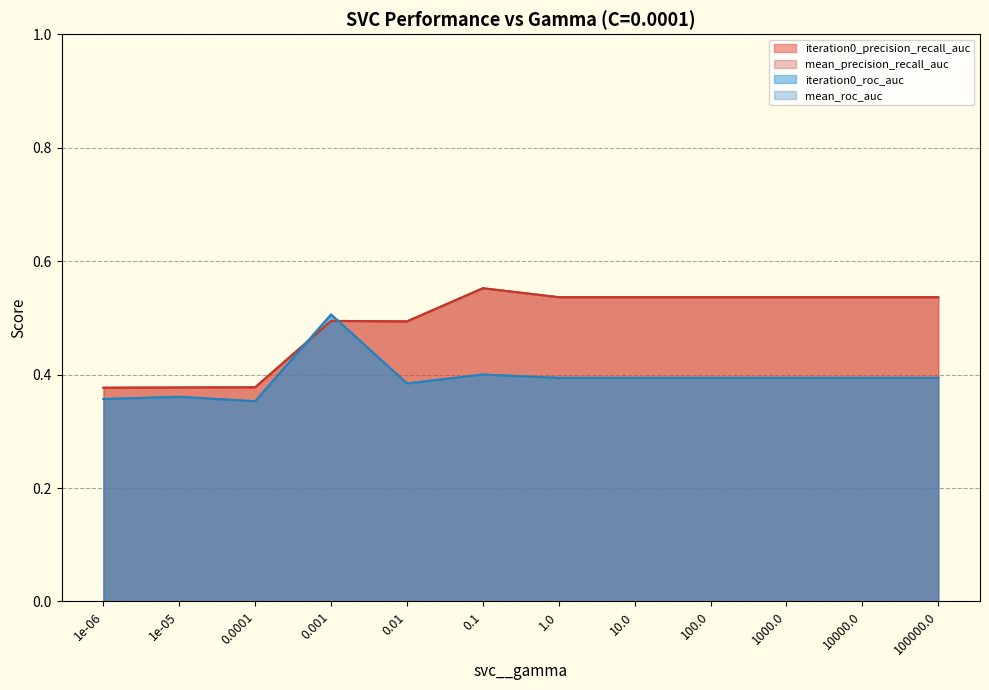

How many categories are shown in the chart?

12